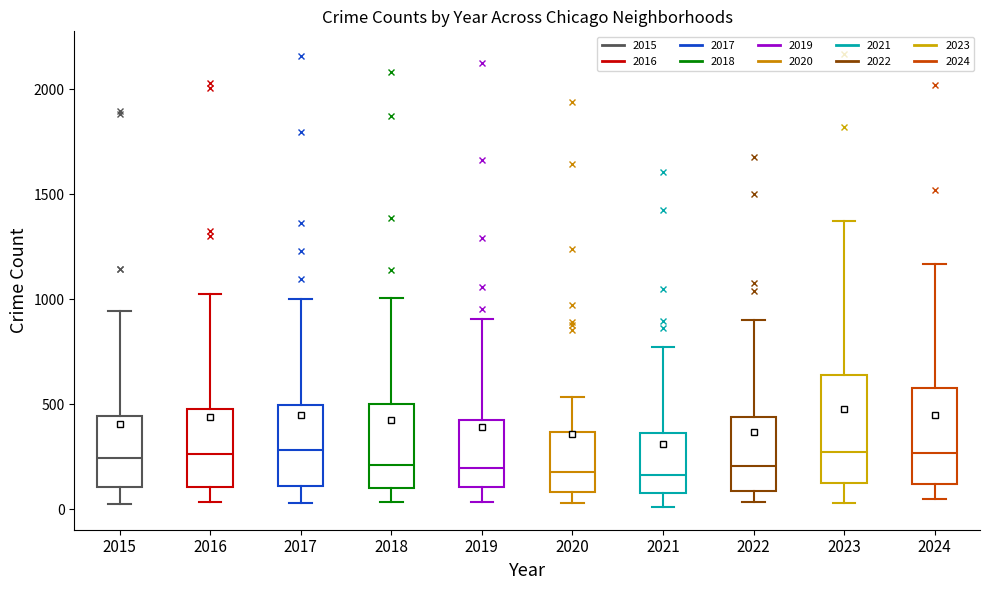

Reading left to right, transcribe this box plot: for each box, give where its median line is, the range the box spans, and where its two whiskers end, as read against the y-axis. The values are not printed on the chart, so give them approximately, as read against the axis.

2015: median 250, box 100 to 450, whiskers 50 to 950
2016: median 250, box 100 to 500, whiskers 50 to 1050
2017: median 300, box 100 to 500, whiskers 50 to 1000
2018: median 200, box 100 to 500, whiskers 50 to 1000
2019: median 200, box 100 to 450, whiskers 50 to 900
2020: median 200, box 100 to 350, whiskers 50 to 550
2021: median 150, box 100 to 350, whiskers 0 to 750
2022: median 200, box 100 to 450, whiskers 50 to 900
2023: median 250, box 150 to 650, whiskers 50 to 1350
2024: median 250, box 100 to 600, whiskers 50 to 1150